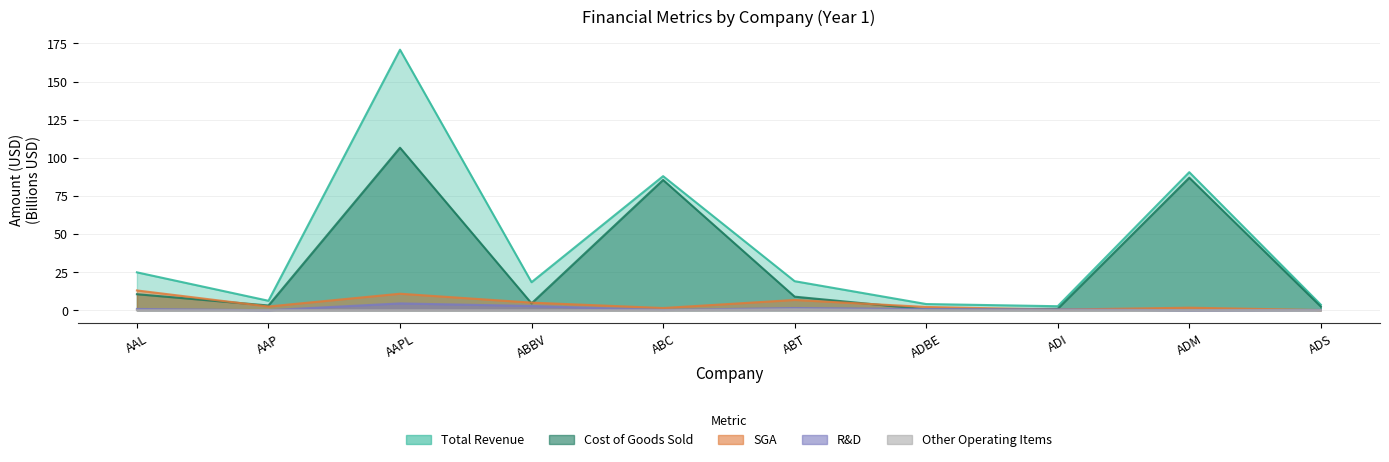

What is the difference between the Total Revenue values at ABT and AAL?

5.8